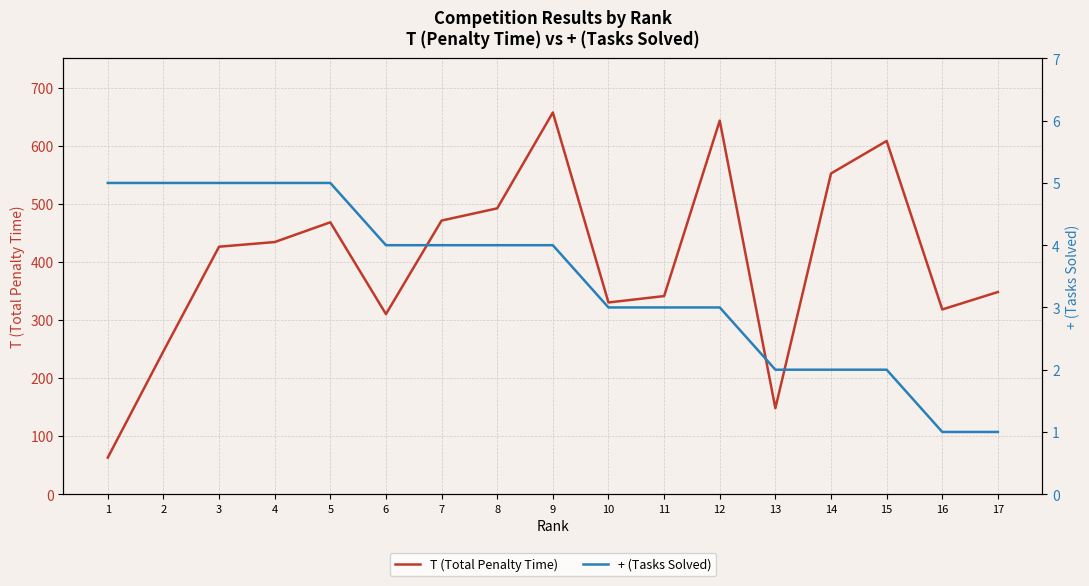

Where does the T (Total Penalty Time) series first go above 426?

4